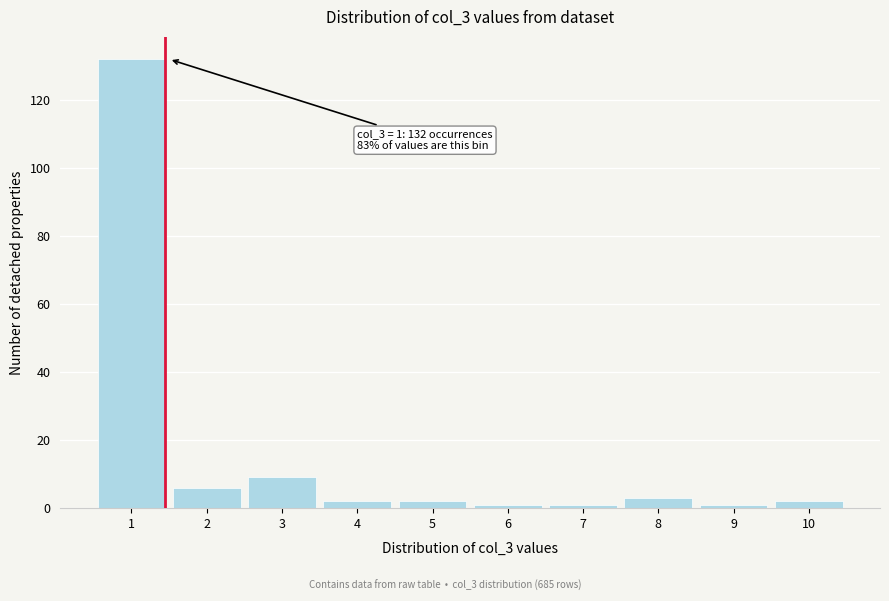

Which range on the x-axis has the tallest bar?

0.5 to 1.5